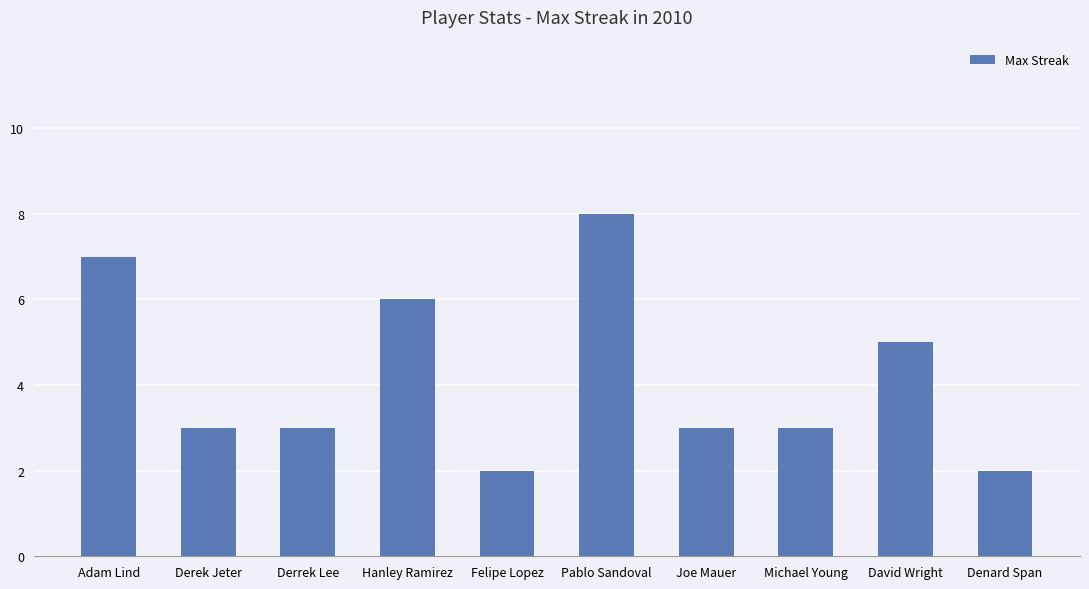

Approximately how many times larger is the value at Denard Span compared to Michael Young?

0.7